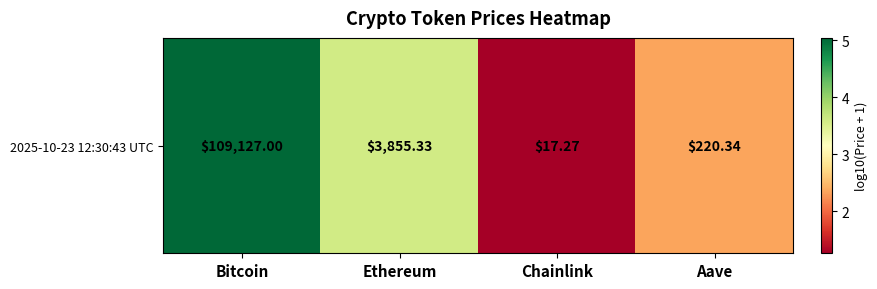

Rank the categories by value from highest to lowest.

Bitcoin, Ethereum, Aave, Chainlink